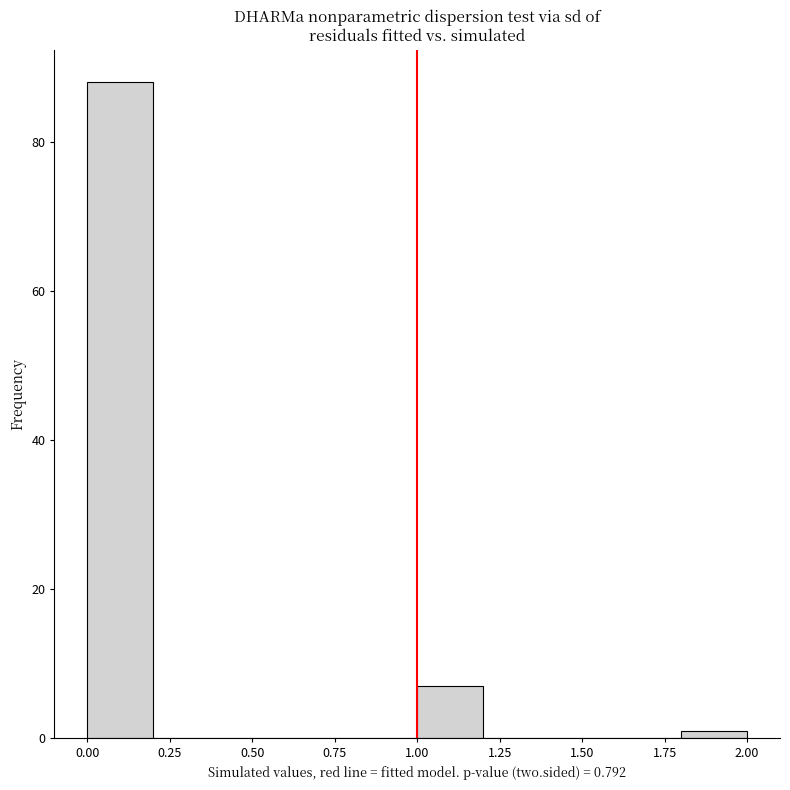

Which range on the x-axis has the tallest bar?

0.0 to 0.2